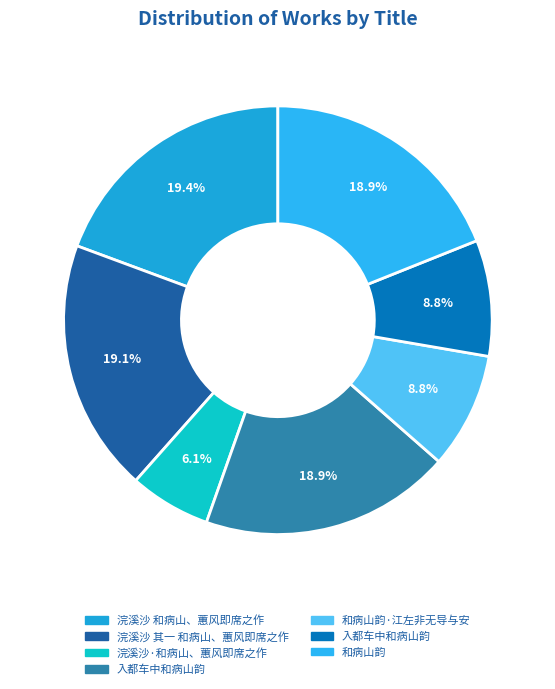

How many slices are in this pie chart?

7